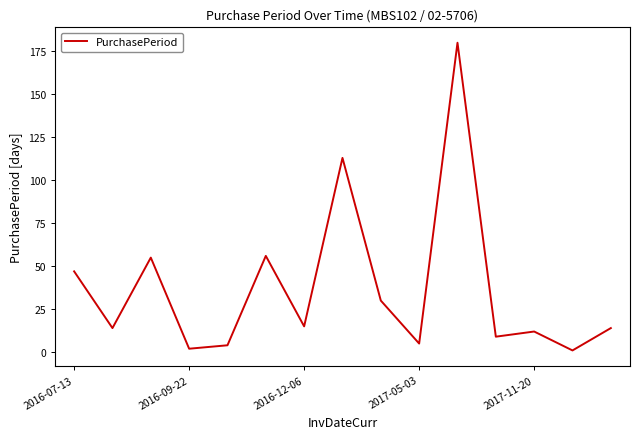

What is the greatest value displayed?

180